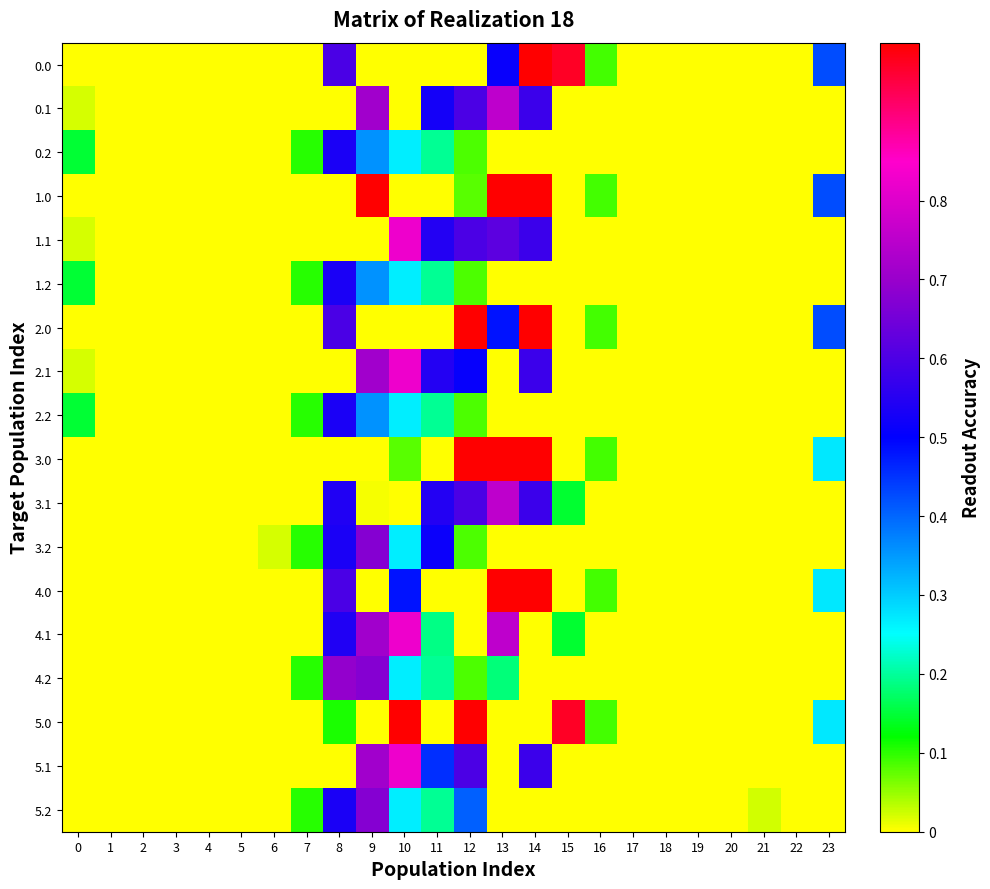

Reading right to left, transcribe all the data shown in this chart.

0.0: 23=0.4	22=0.0	21=0.0	20=0.0	19=0.0	18=0.0	17=0.0	16=0.1	15=1.0	14=1.0	13=0.5	12=0.0	11=0.0	10=0.0	9=0.0	8=0.6	7=0.0	6=0.0	5=0.0	4=0.0	3=0.0	2=0.0	1=0.0	0=0.0
0.1: 23=0.0	22=0.0	21=0.0	20=0.0	19=0.0	18=0.0	17=0.0	16=0.0	15=0.0	14=0.6	13=0.8	12=0.6	11=0.5	10=0.0	9=0.7	8=0.0	7=0.0	6=0.0	5=0.0	4=0.0	3=0.0	2=0.0	1=0.0	0=0.0
0.2: 23=0.0	22=0.0	21=0.0	20=0.0	19=0.0	18=0.0	17=0.0	16=0.0	15=0.0	14=0.0	13=0.0	12=0.1	11=0.2	10=0.3	9=0.4	8=0.5	7=0.1	6=0.0	5=0.0	4=0.0	3=0.0	2=0.0	1=0.0	0=0.1
1.0: 23=0.4	22=0.0	21=0.0	20=0.0	19=0.0	18=0.0	17=0.0	16=0.1	15=0.0	14=1.0	13=1.0	12=0.1	11=0.0	10=0.0	9=1.0	8=0.0	7=0.0	6=0.0	5=0.0	4=0.0	3=0.0	2=0.0	1=0.0	0=0.0
1.1: 23=0.0	22=0.0	21=0.0	20=0.0	19=0.0	18=0.0	17=0.0	16=0.0	15=0.0	14=0.6	13=0.6	12=0.6	11=0.5	10=0.8	9=0.0	8=0.0	7=0.0	6=0.0	5=0.0	4=0.0	3=0.0	2=0.0	1=0.0	0=0.0
1.2: 23=0.0	22=0.0	21=0.0	20=0.0	19=0.0	18=0.0	17=0.0	16=0.0	15=0.0	14=0.0	13=0.0	12=0.1	11=0.2	10=0.3	9=0.4	8=0.5	7=0.1	6=0.0	5=0.0	4=0.0	3=0.0	2=0.0	1=0.0	0=0.1
2.0: 23=0.4	22=0.0	21=0.0	20=0.0	19=0.0	18=0.0	17=0.0	16=0.1	15=0.0	14=1.0	13=0.5	12=1.0	11=0.0	10=0.0	9=0.0	8=0.6	7=0.0	6=0.0	5=0.0	4=0.0	3=0.0	2=0.0	1=0.0	0=0.0
2.1: 23=0.0	22=0.0	21=0.0	20=0.0	19=0.0	18=0.0	17=0.0	16=0.0	15=0.0	14=0.6	13=0.0	12=0.5	11=0.5	10=0.8	9=0.7	8=0.0	7=0.0	6=0.0	5=0.0	4=0.0	3=0.0	2=0.0	1=0.0	0=0.0
2.2: 23=0.0	22=0.0	21=0.0	20=0.0	19=0.0	18=0.0	17=0.0	16=0.0	15=0.0	14=0.0	13=0.0	12=0.1	11=0.2	10=0.3	9=0.4	8=0.5	7=0.1	6=0.0	5=0.0	4=0.0	3=0.0	2=0.0	1=0.0	0=0.1
3.0: 23=0.3	22=0.0	21=0.0	20=0.0	19=0.0	18=0.0	17=0.0	16=0.1	15=0.0	14=1.0	13=1.0	12=1.0	11=0.0	10=0.1	9=0.0	8=0.0	7=0.0	6=0.0	5=0.0	4=0.0	3=0.0	2=0.0	1=0.0	0=0.0
3.1: 23=0.0	22=0.0	21=0.0	20=0.0	19=0.0	18=0.0	17=0.0	16=0.0	15=0.1	14=0.6	13=0.8	12=0.6	11=0.5	10=0.0	9=0.0	8=0.5	7=0.0	6=0.0	5=0.0	4=0.0	3=0.0	2=0.0	1=0.0	0=0.0
3.2: 23=0.0	22=0.0	21=0.0	20=0.0	19=0.0	18=0.0	17=0.0	16=0.0	15=0.0	14=0.0	13=0.0	12=0.1	11=0.5	10=0.3	9=0.7	8=0.5	7=0.1	6=0.0	5=0.0	4=0.0	3=0.0	2=0.0	1=0.0	0=0.0
4.0: 23=0.3	22=0.0	21=0.0	20=0.0	19=0.0	18=0.0	17=0.0	16=0.1	15=0.0	14=1.0	13=1.0	12=0.0	11=0.0	10=0.5	9=0.0	8=0.6	7=0.0	6=0.0	5=0.0	4=0.0	3=0.0	2=0.0	1=0.0	0=0.0
4.1: 23=0.0	22=0.0	21=0.0	20=0.0	19=0.0	18=0.0	17=0.0	16=0.0	15=0.1	14=0.0	13=0.8	12=0.0	11=0.2	10=0.8	9=0.7	8=0.5	7=0.0	6=0.0	5=0.0	4=0.0	3=0.0	2=0.0	1=0.0	0=0.0
4.2: 23=0.0	22=0.0	21=0.0	20=0.0	19=0.0	18=0.0	17=0.0	16=0.0	15=0.0	14=0.0	13=0.2	12=0.1	11=0.2	10=0.3	9=0.7	8=0.7	7=0.1	6=0.0	5=0.0	4=0.0	3=0.0	2=0.0	1=0.0	0=0.0
5.0: 23=0.3	22=0.0	21=0.0	20=0.0	19=0.0	18=0.0	17=0.0	16=0.1	15=1.0	14=0.0	13=0.0	12=1.0	11=0.0	10=1.0	9=0.0	8=0.1	7=0.0	6=0.0	5=0.0	4=0.0	3=0.0	2=0.0	1=0.0	0=0.0
5.1: 23=0.0	22=0.0	21=0.0	20=0.0	19=0.0	18=0.0	17=0.0	16=0.0	15=0.0	14=0.6	13=0.0	12=0.6	11=0.5	10=0.8	9=0.7	8=0.0	7=0.0	6=0.0	5=0.0	4=0.0	3=0.0	2=0.0	1=0.0	0=0.0
5.2: 23=0.0	22=0.0	21=0.0	20=0.0	19=0.0	18=0.0	17=0.0	16=0.0	15=0.0	14=0.0	13=0.0	12=0.4	11=0.2	10=0.3	9=0.7	8=0.5	7=0.1	6=0.0	5=0.0	4=0.0	3=0.0	2=0.0	1=0.0	0=0.0